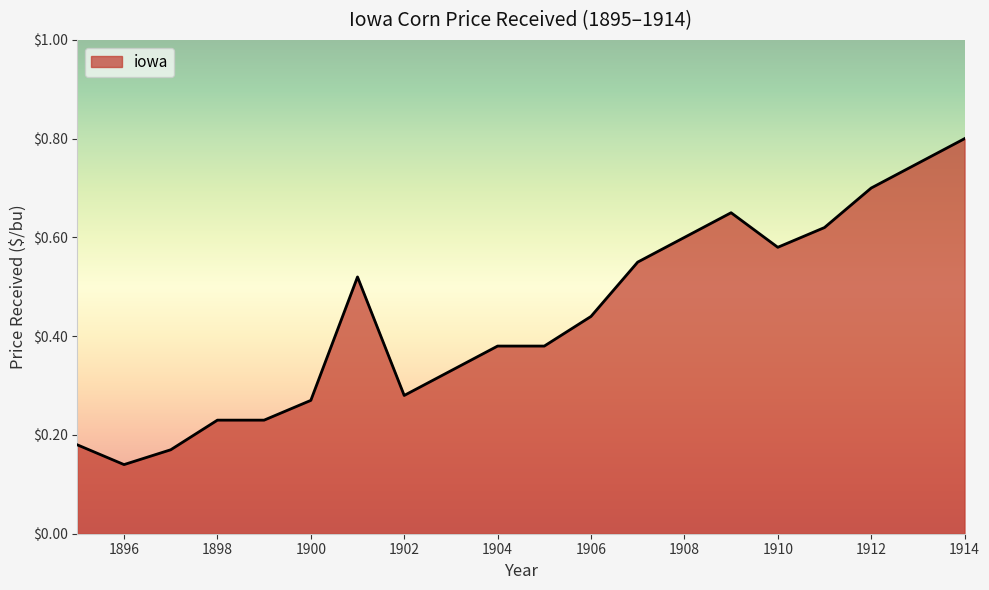

Reading right to left, list all the values displayed in this chart.

1914=0.8	1913=0.8	1912=0.7	1911=0.6	1910=0.6	1909=0.7	1908=0.6	1907=0.6	1906=0.4	1905=0.4	1904=0.4	1903=0.3	1902=0.3	1901=0.5	1900=0.3	1899=0.2	1898=0.2	1897=0.2	1896=0.1	1895=0.2